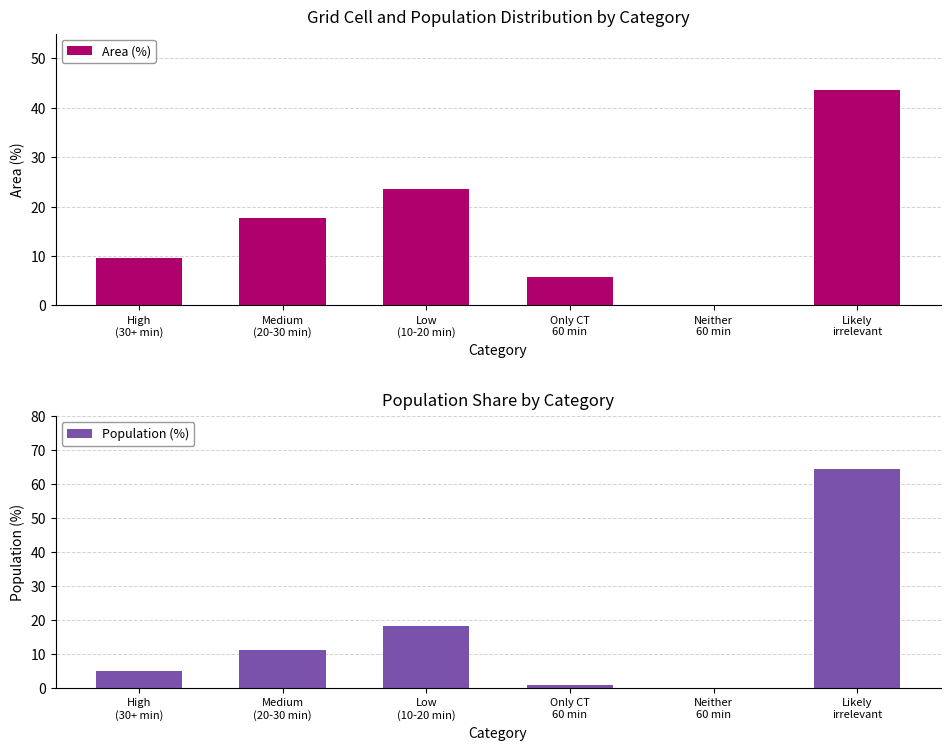

Is it true that Population (%) equals 3.0 at High
(30+ min)?

False